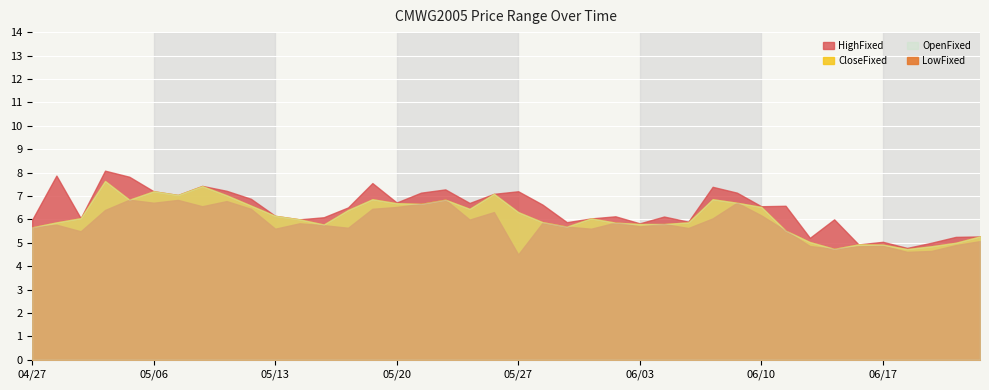

What is the total value across all series at 20200429?

23.6